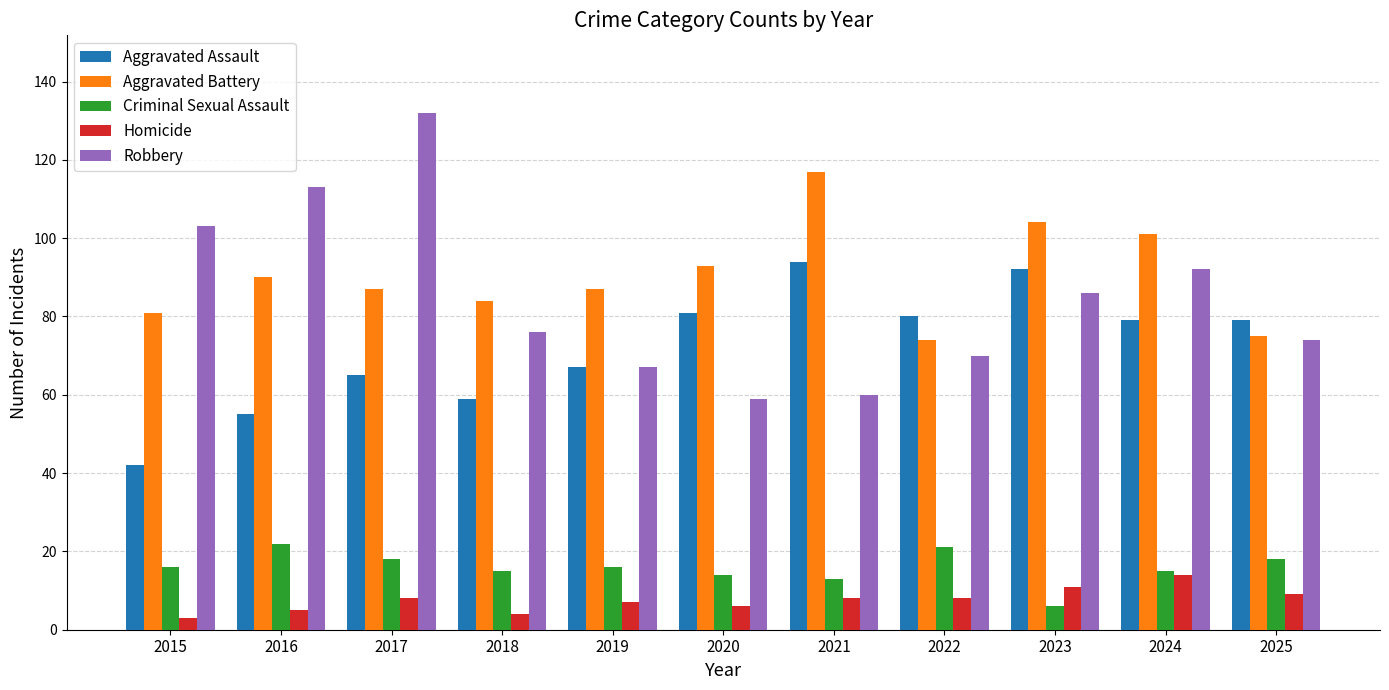

Which series has the widest spread of values?

Robbery